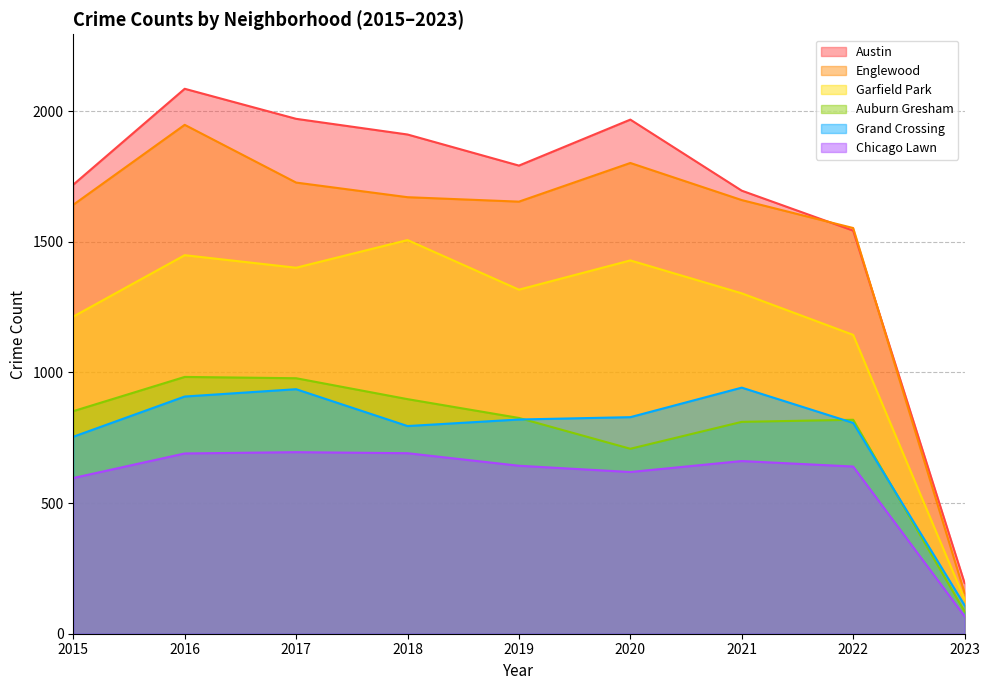

The value of Chicago Lawn at 2016 is 970. True or false?

False